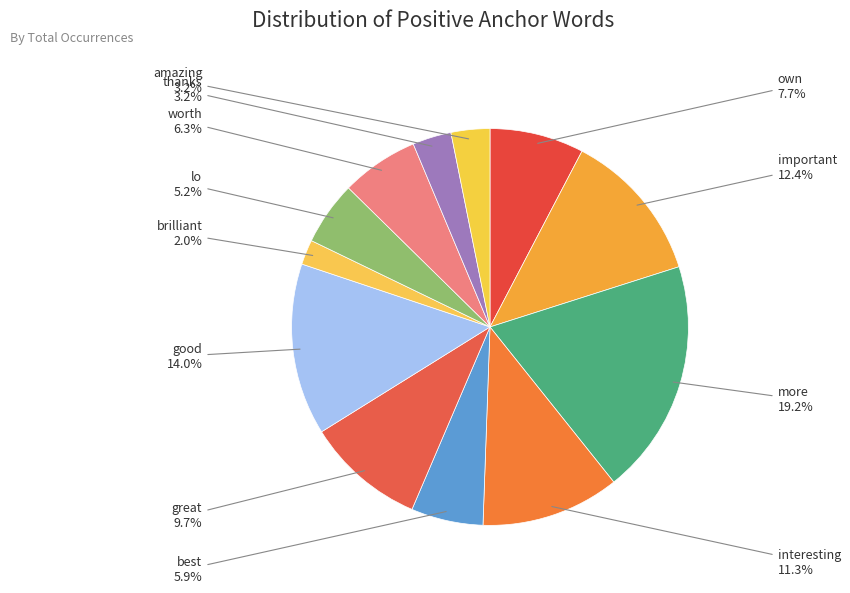

Rank the categories by value from highest to lowest.

more, good, important, interesting, great, own, worth, best, lo, thanks, amazing, brilliant